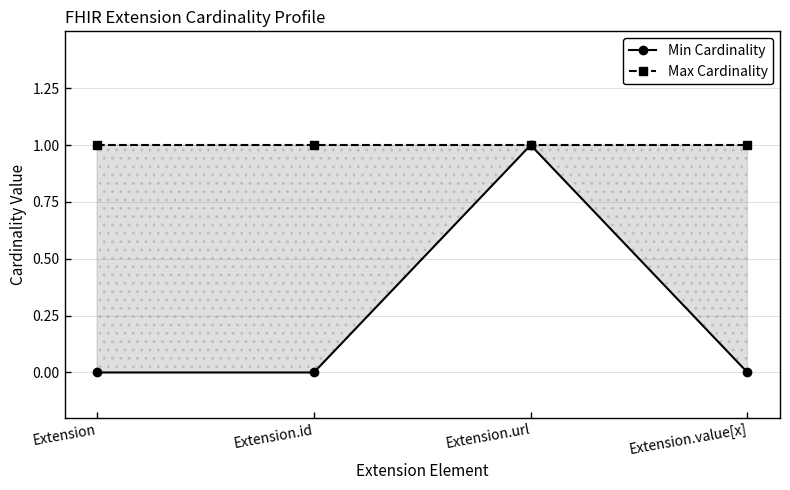

Which series has the largest total across all categories?

Max Cardinality